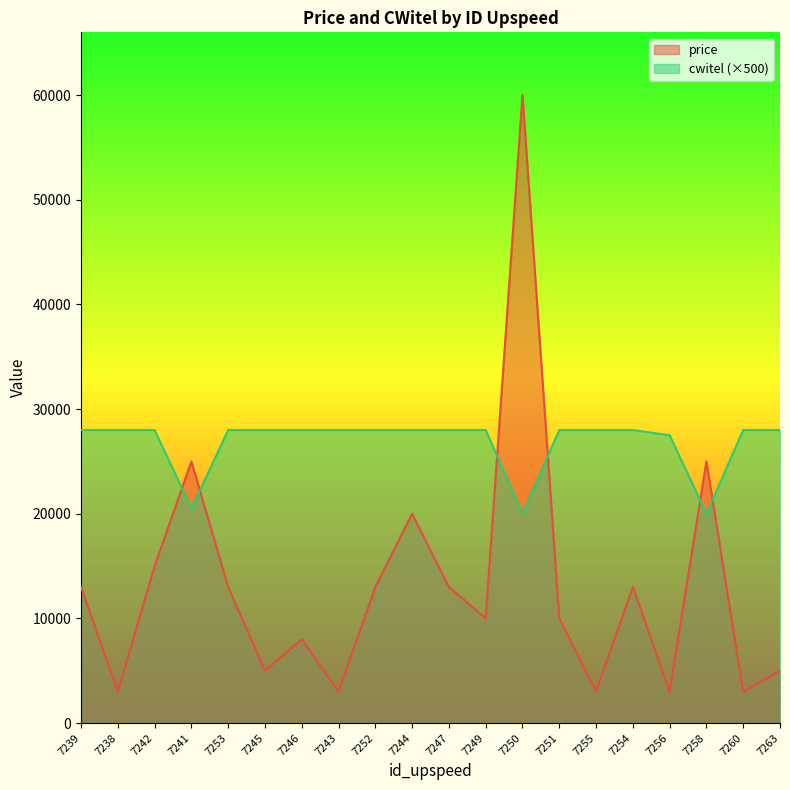

List the labels in order of cwitel value, smallest first.

7250, 7258, 7241, 7256, 7239, 7238, 7242, 7253, 7245, 7246, 7243, 7252, 7244, 7247, 7249, 7251, 7255, 7254, 7260, 7263